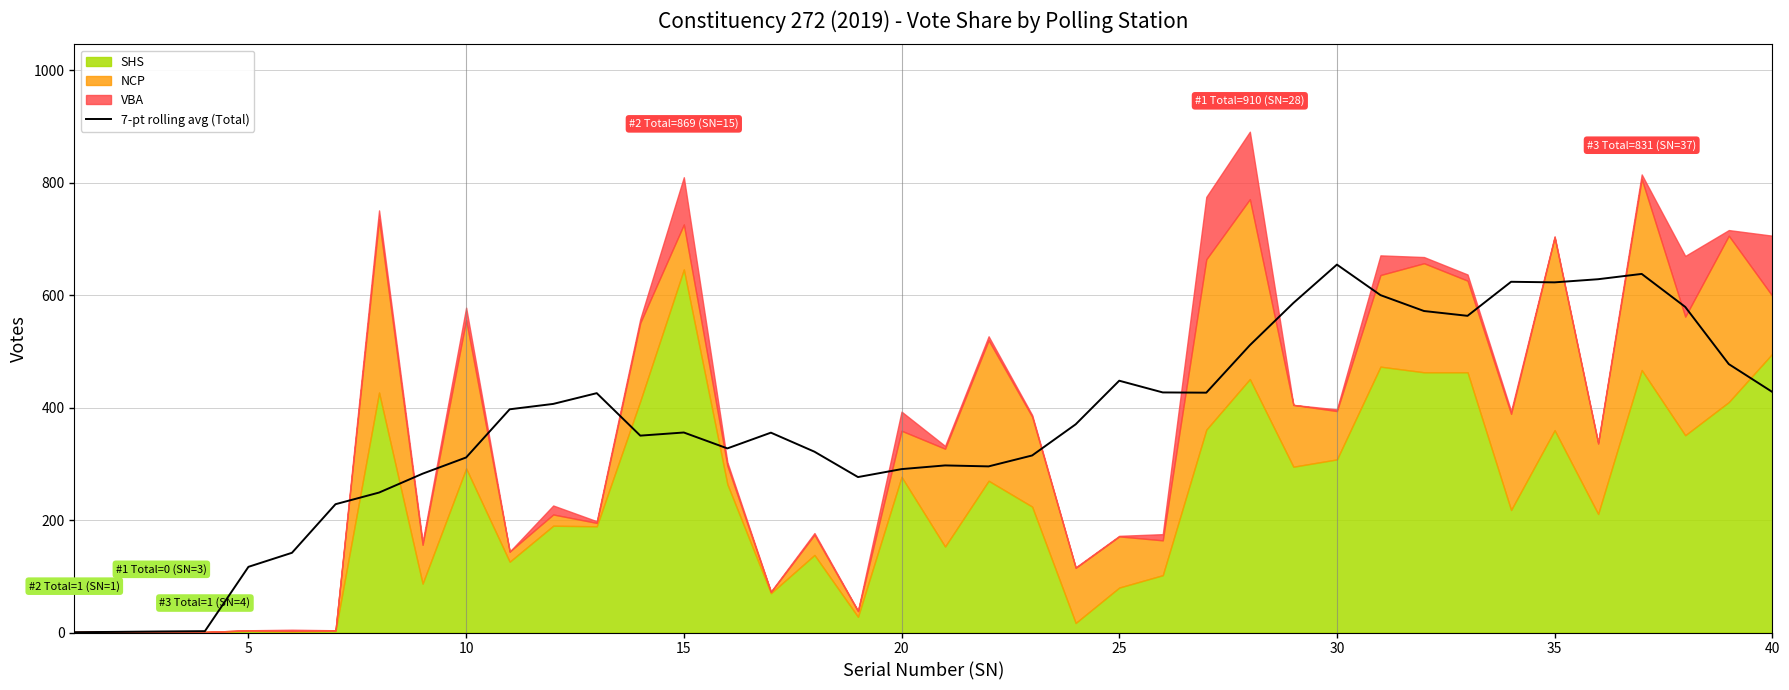

How many data points are less than 370?

20